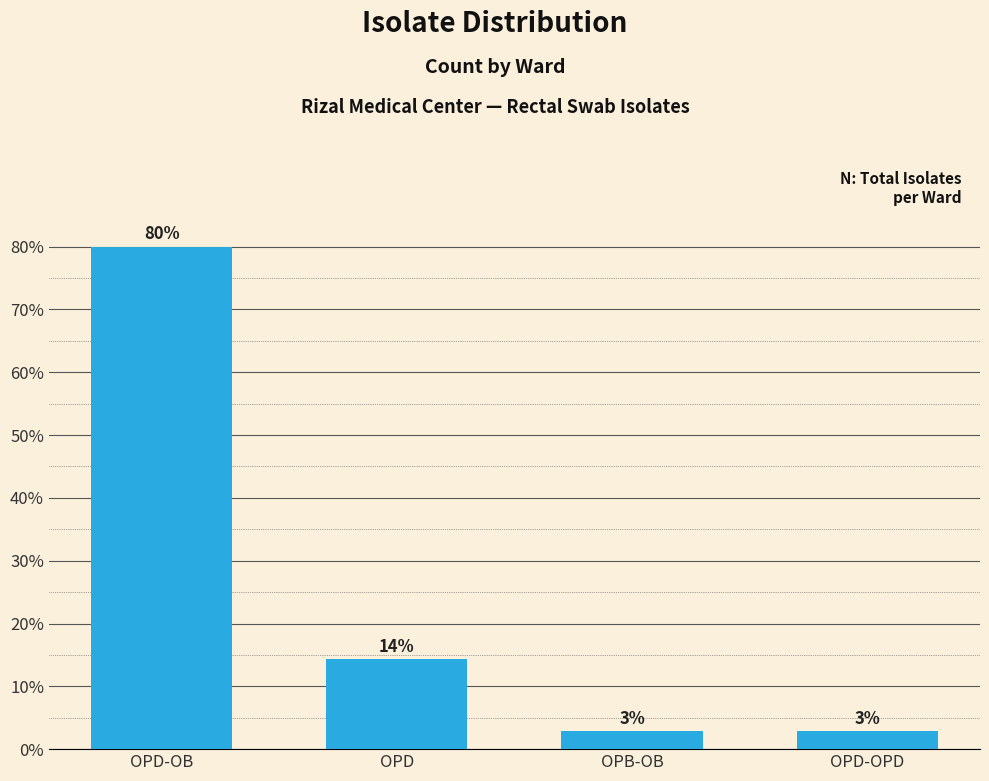

What is the change in value from OPD to OPD-OPD?

-11.4